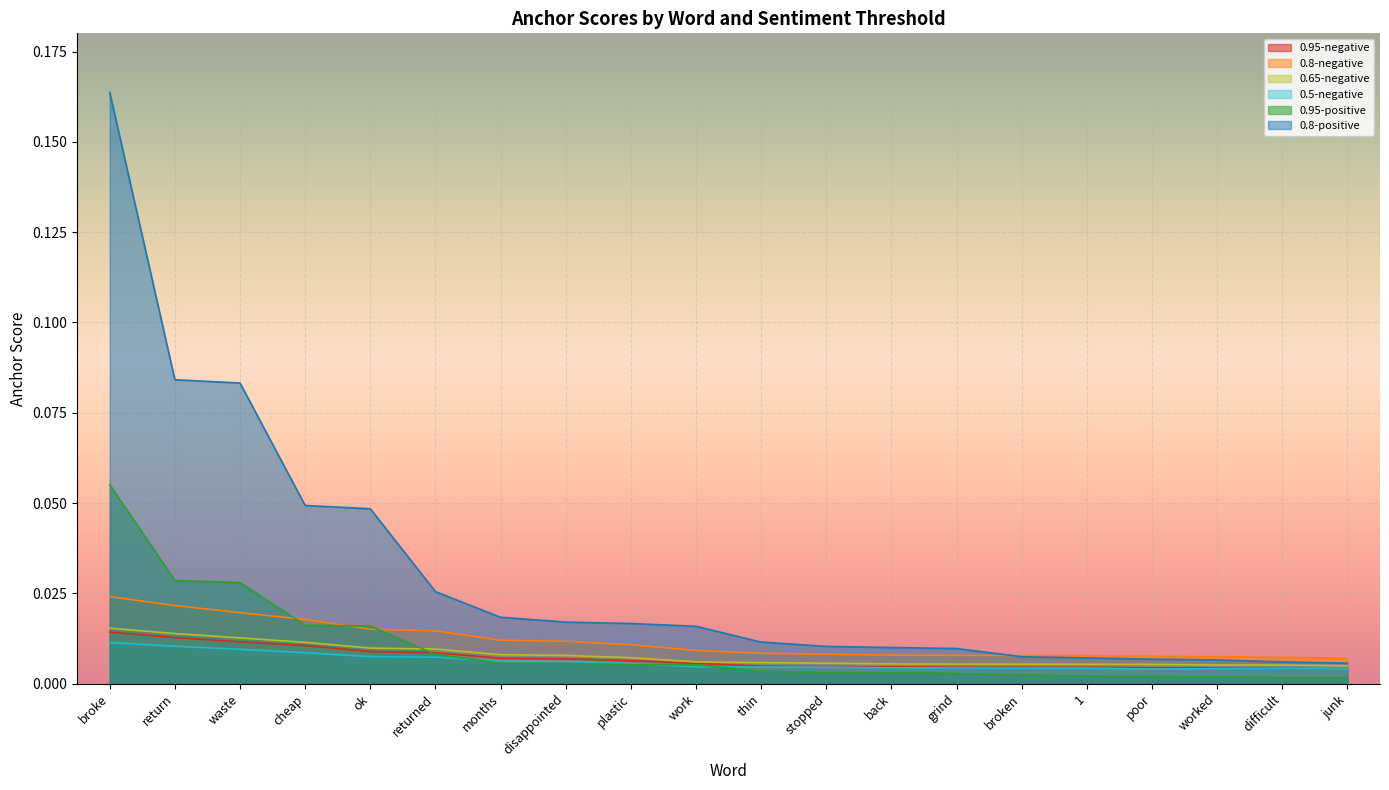

How many lines are shown in the chart?

6